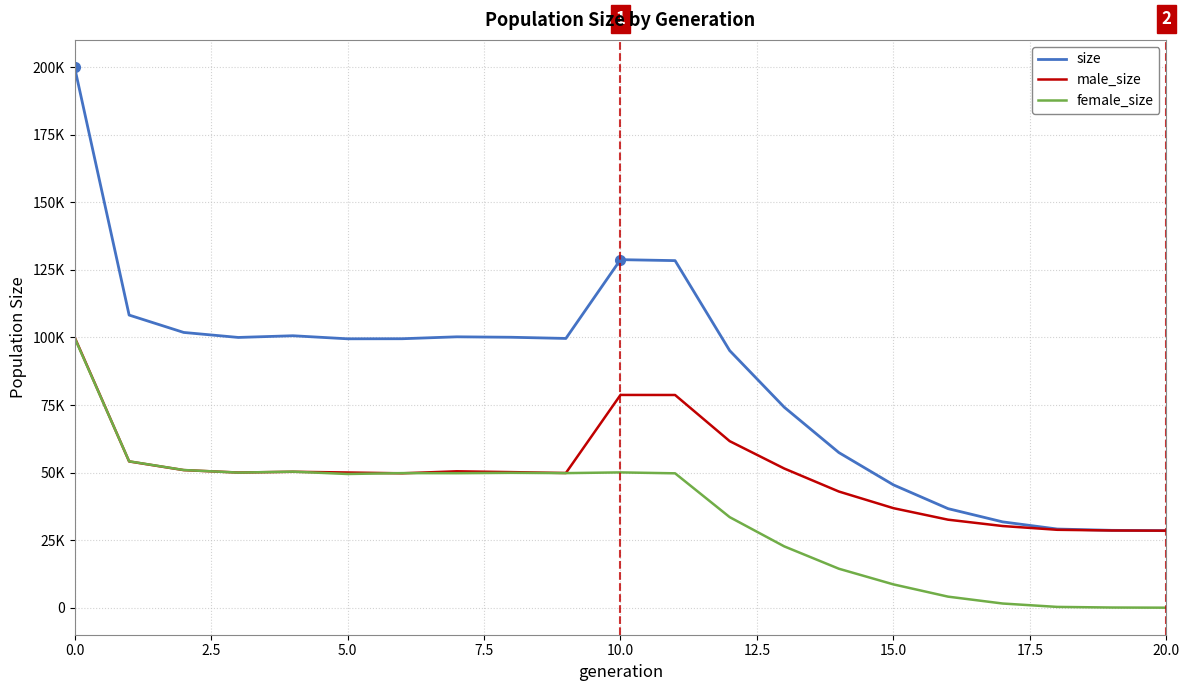

Does the chart display data point markers on the line(s)?

No